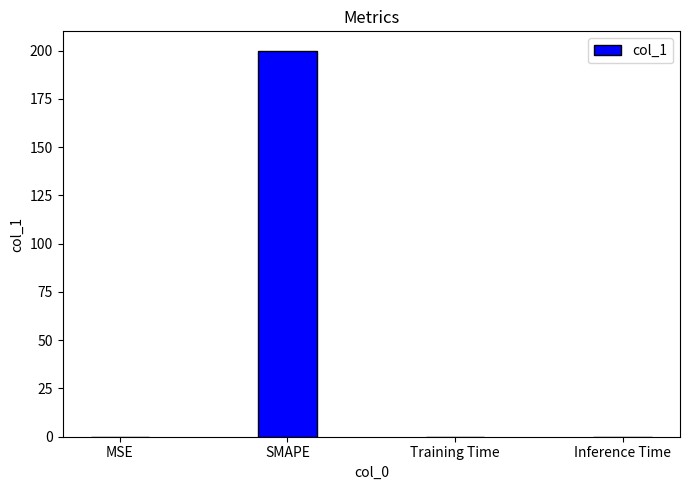

Which category has the highest value across all series?

SMAPE